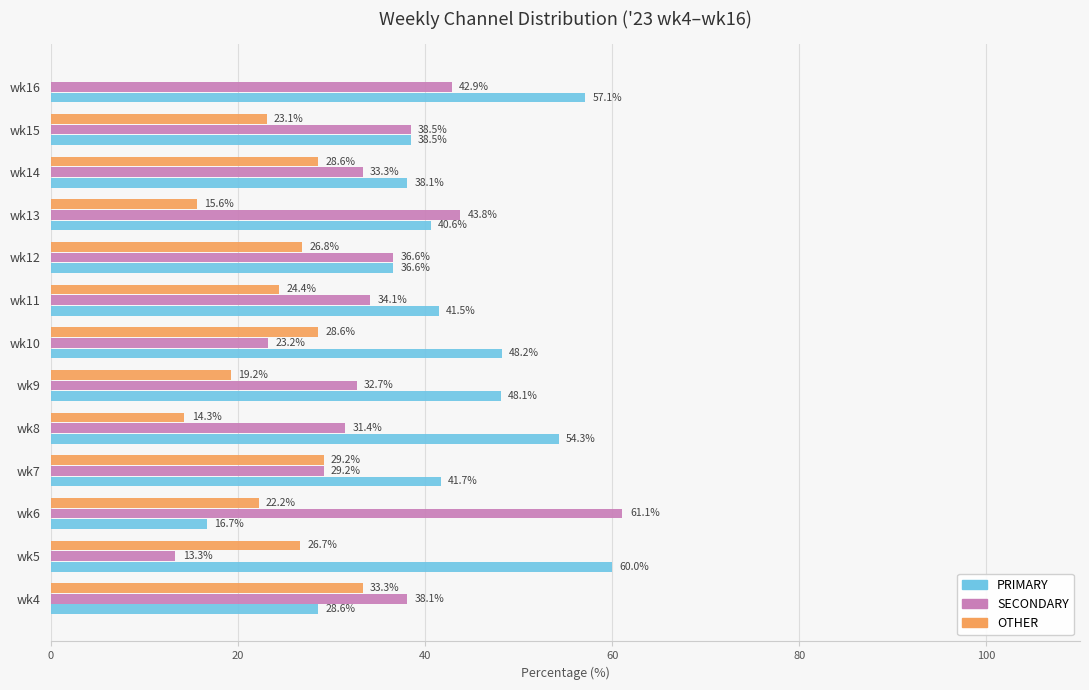

True or false: PRIMARY has a value of 54.3 at wk8.

True